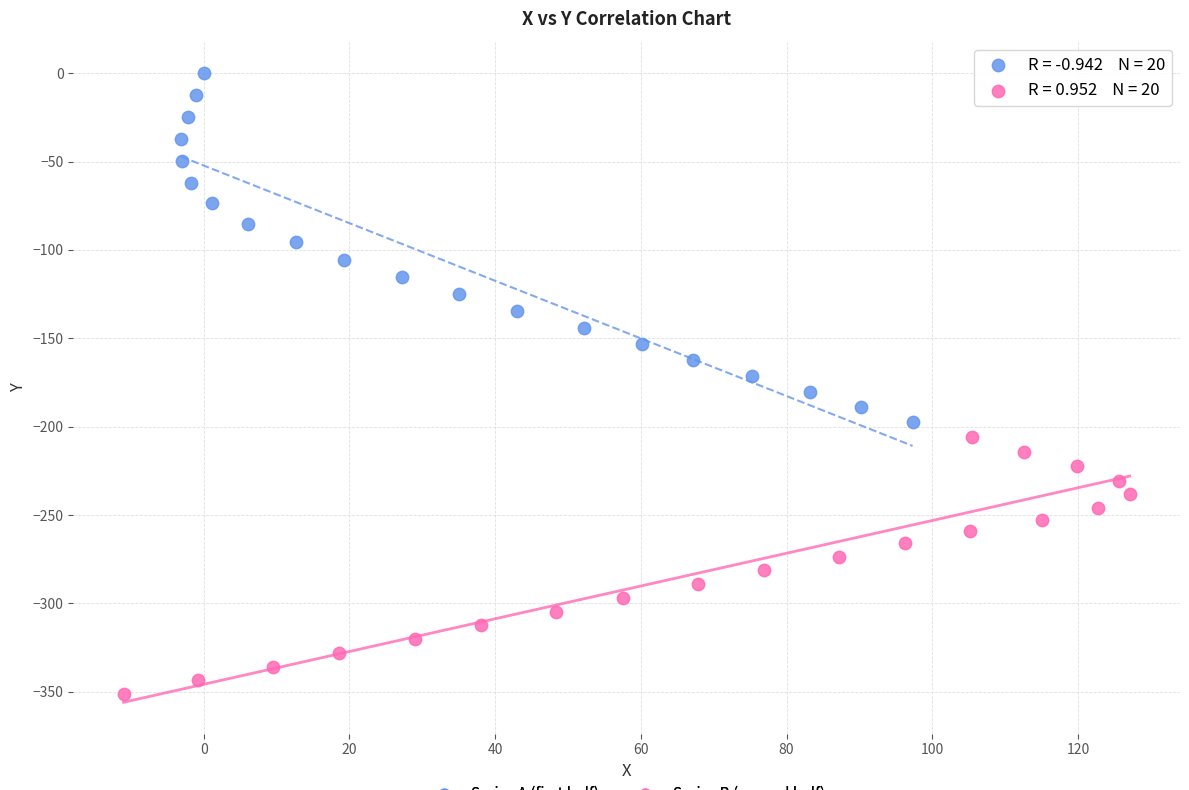

Which series reaches the maximum Y coordinate?

Series A (first half)